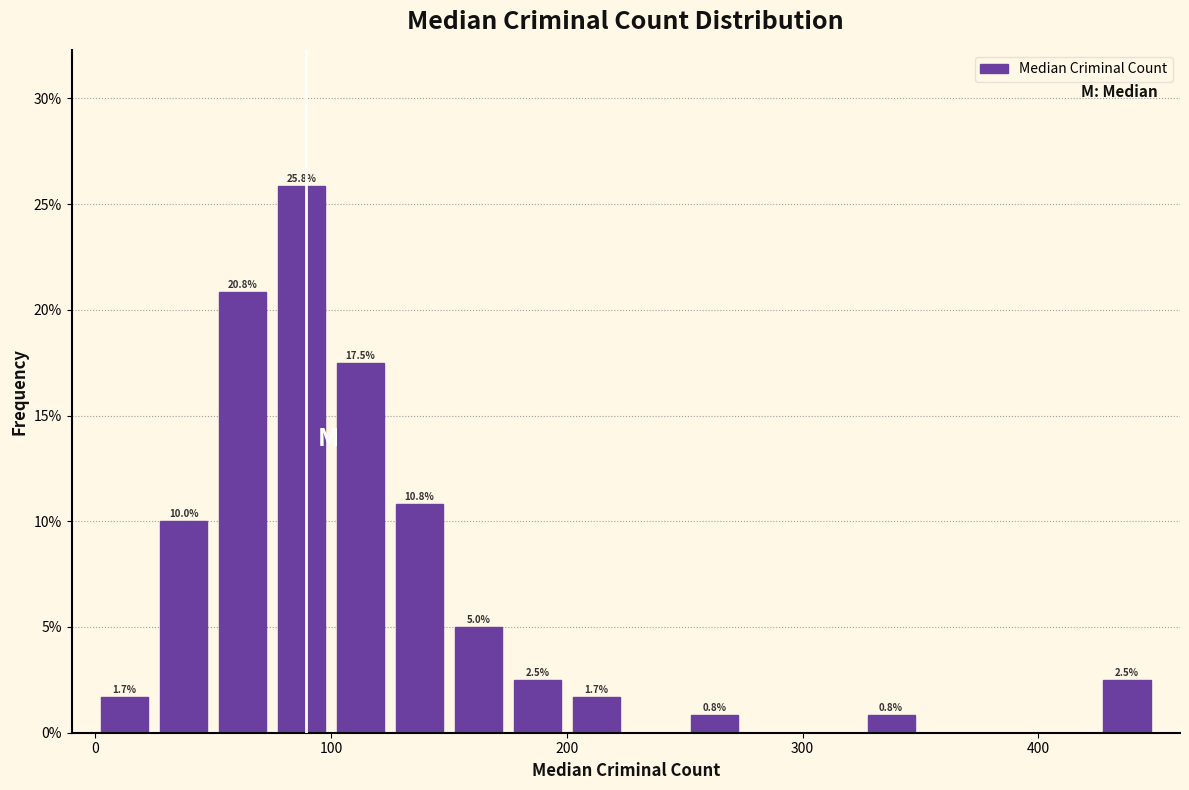

Around what value on the x-axis is the tallest bar? Give the approximate position of its centre, as read against the axis.

90